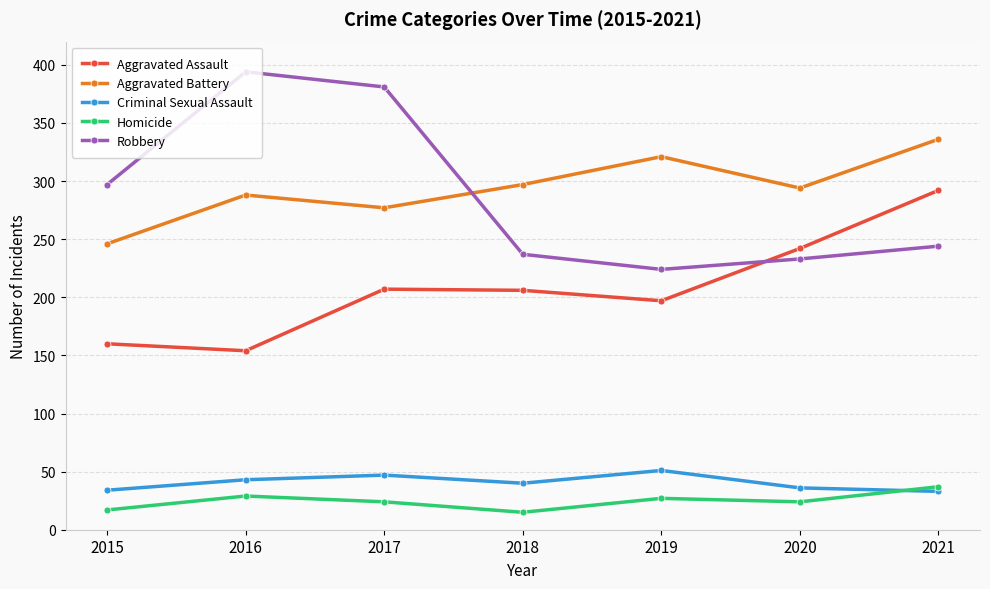

What is the sum of the Criminal Sexual Assault values at 2017 and 2020?

83